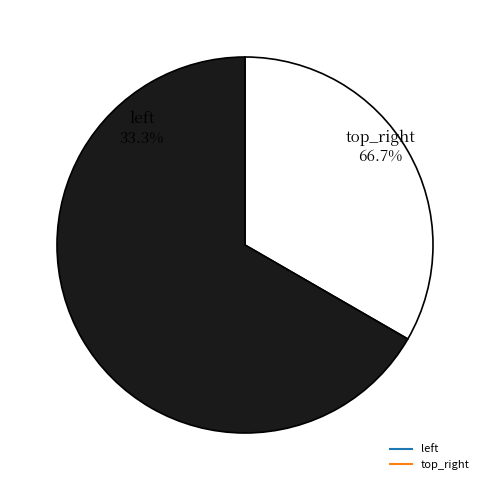

Is it true that top_right is 67% of the pie?

True